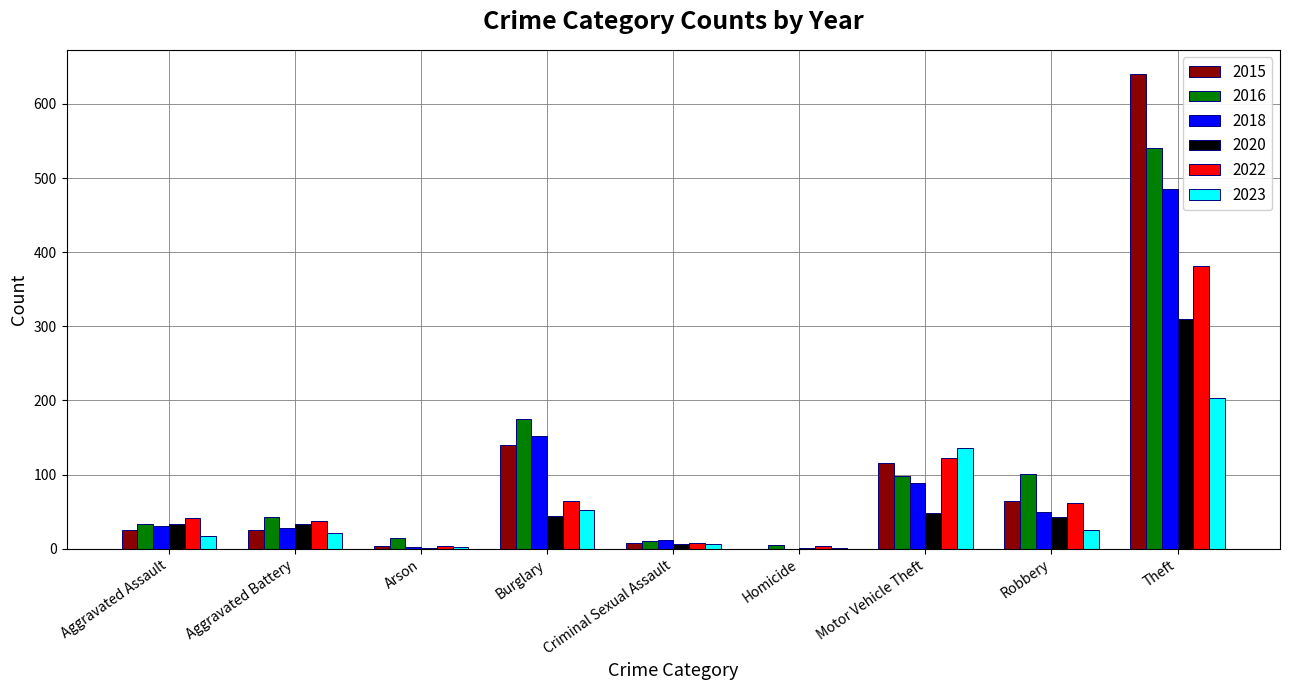

Between Homicide and Robbery, which series saw the biggest shift?

2016